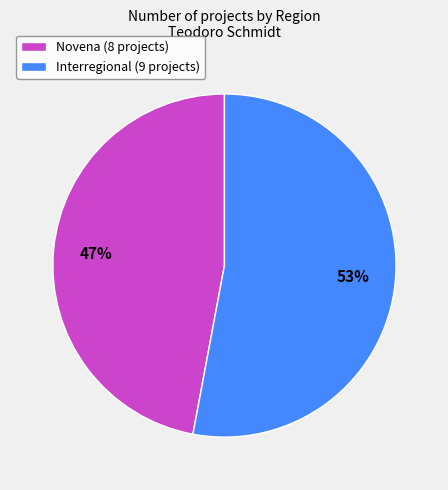

To the nearest percent, what is the combined percentage of Novena and Interregional?

100%